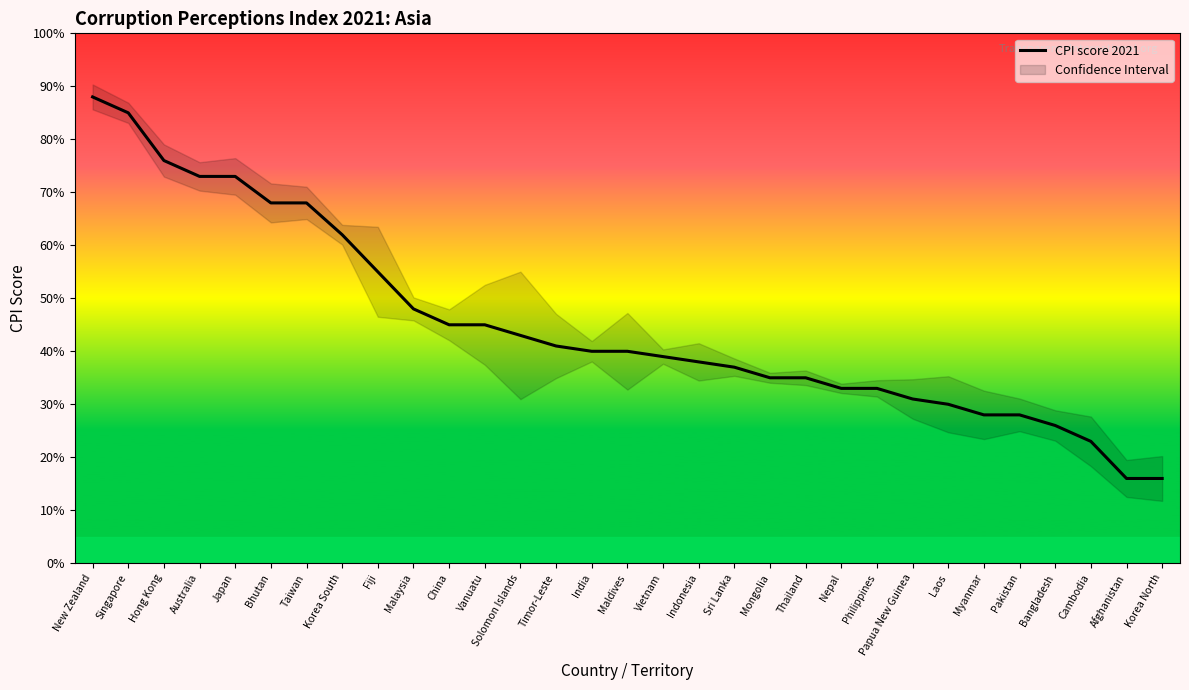

Reading left to right, what are all the values shown in this chart?

88	85	76	73	73	68	68	62	55	48	45	45	43	41	40	40	39	38	37	35	35	33	33	31	30	28	28	26	23	16	16